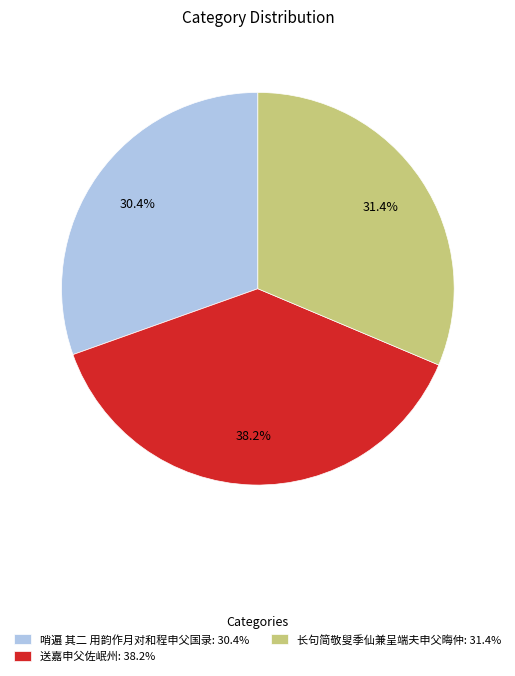

How much of the chart is everything except 哨遍 其二 用韵作月对和程申父国录?

69.6%